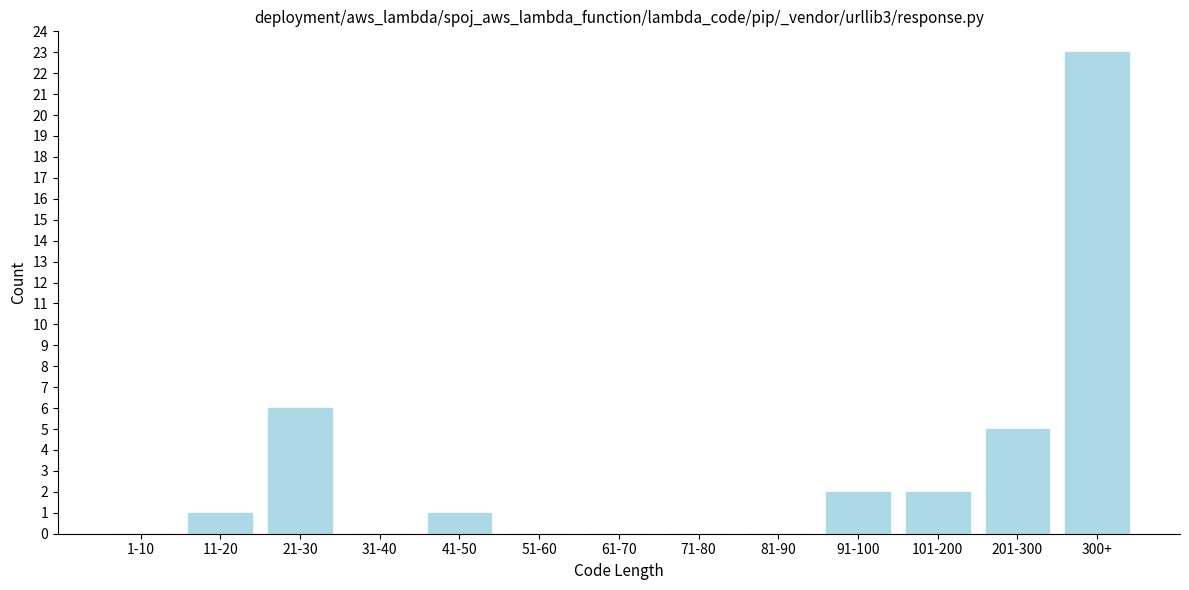

Reading right to left, transcribe all the data shown in this chart.

300+=23	201-300=5	101-200=2	91-100=2	81-90=0	71-80=0	61-70=0	51-60=0	41-50=1	31-40=0	21-30=6	11-20=1	1-10=0